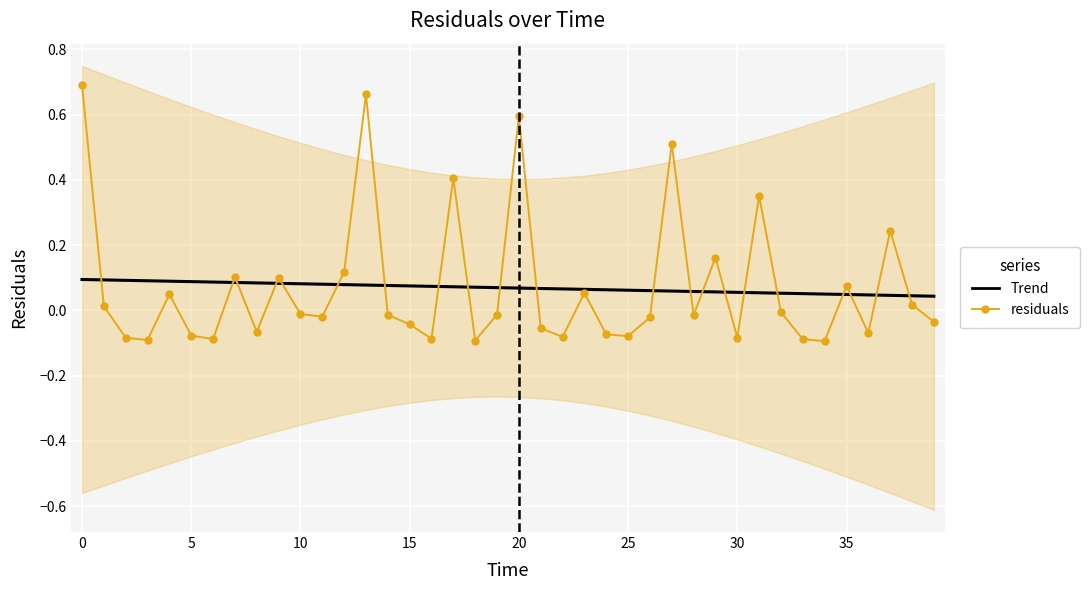

List the series in order of their peak value, highest first.

residuals, Trend